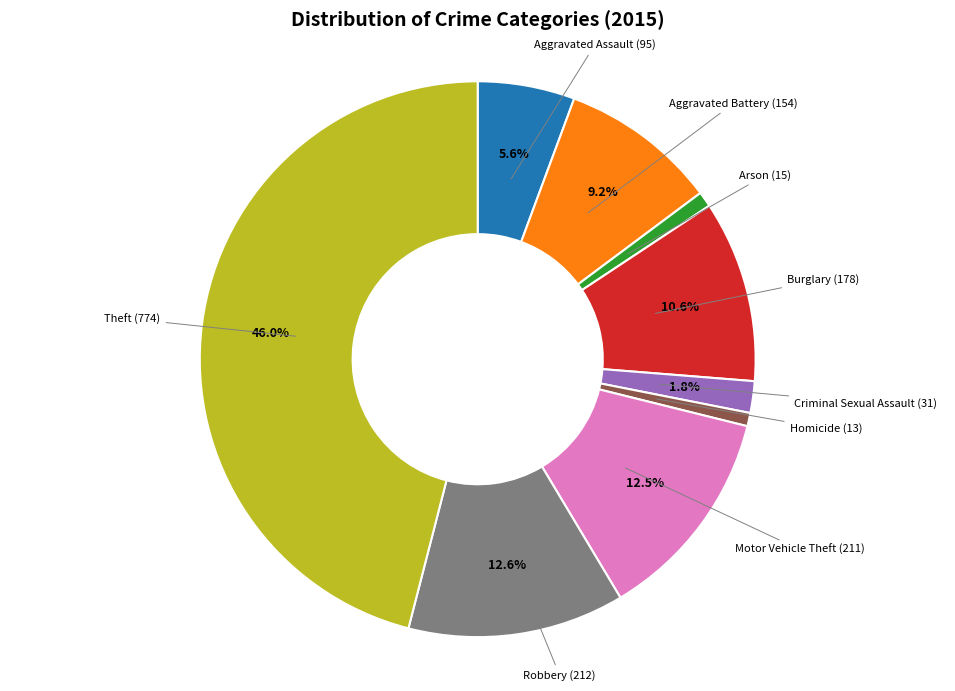

Is there a majority slice in this chart?

No